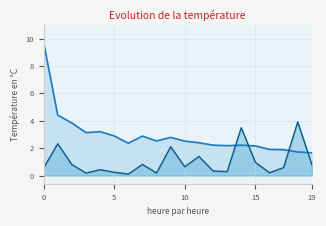

Is it true that MutualInfo equals 1.0 at 17?

False